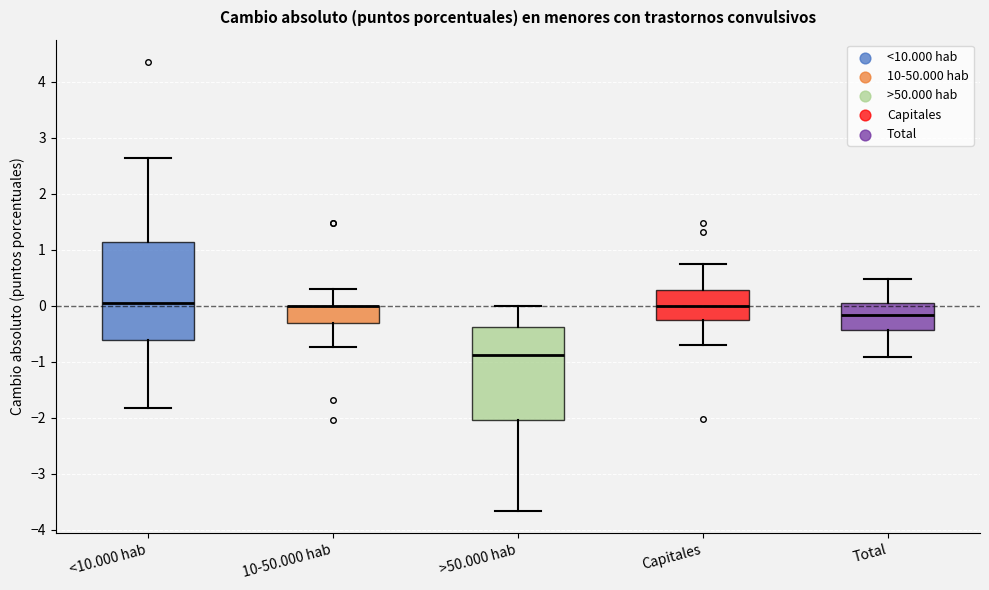

Where is the lower edge of the box for Capitales on the y-axis? The values are not printed on the chart, so give them approximately, as read against the axis.

-0.3